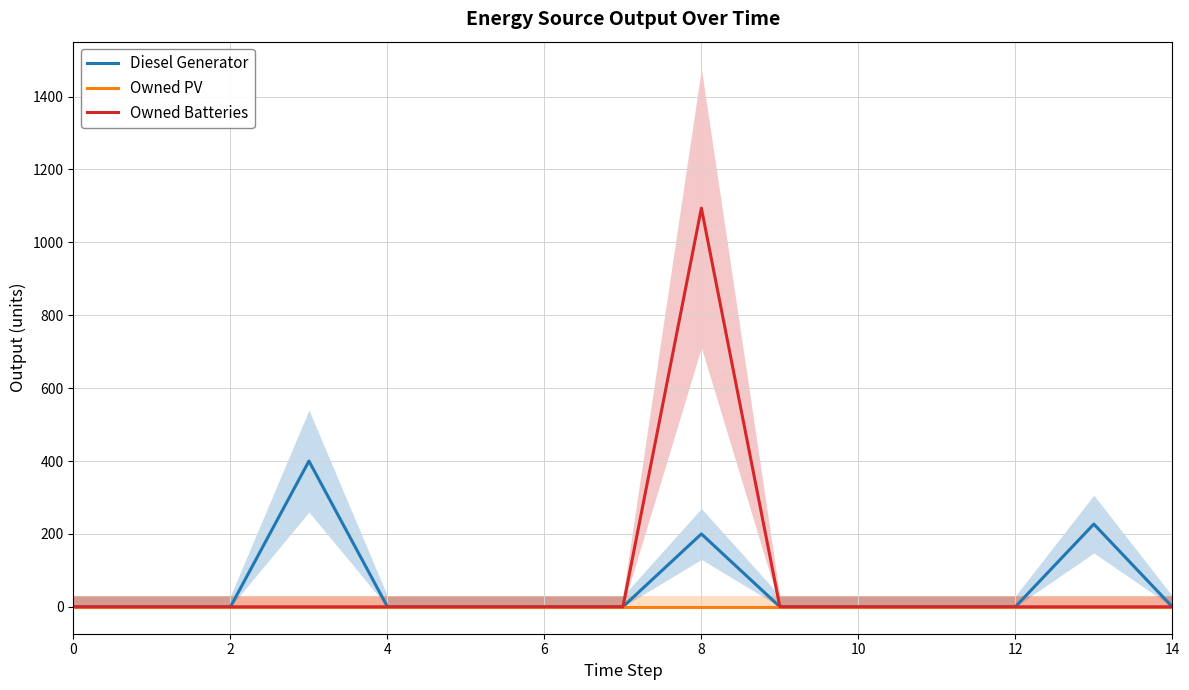

What is the sum of all Owned Batteries values?

1094